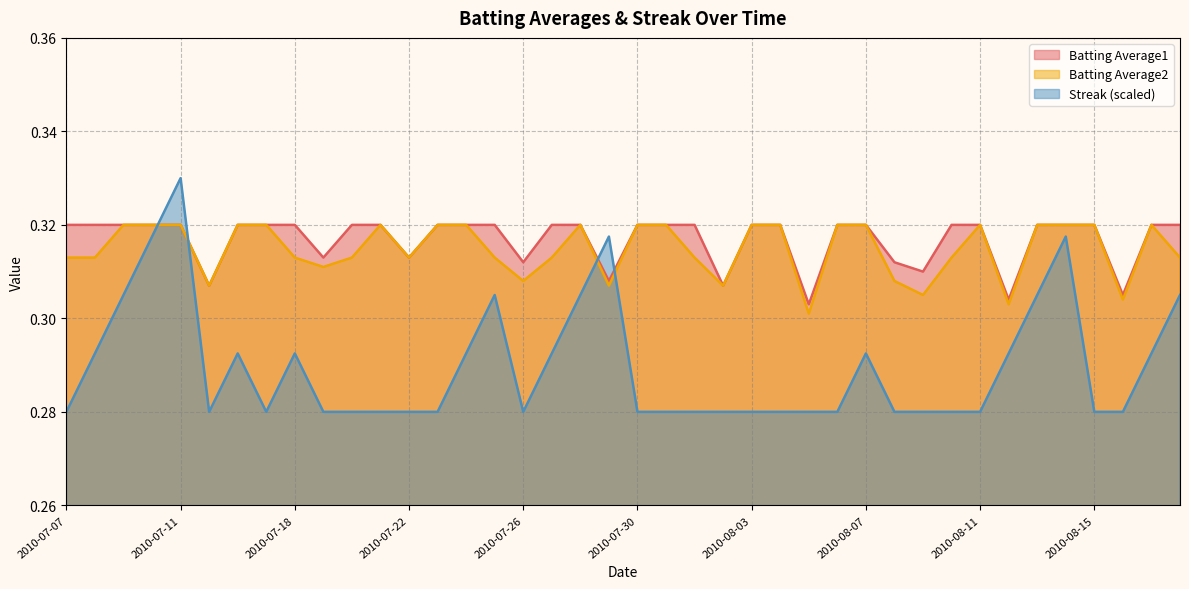

At which label is Batting Average2 closest to 0?

2010-08-05